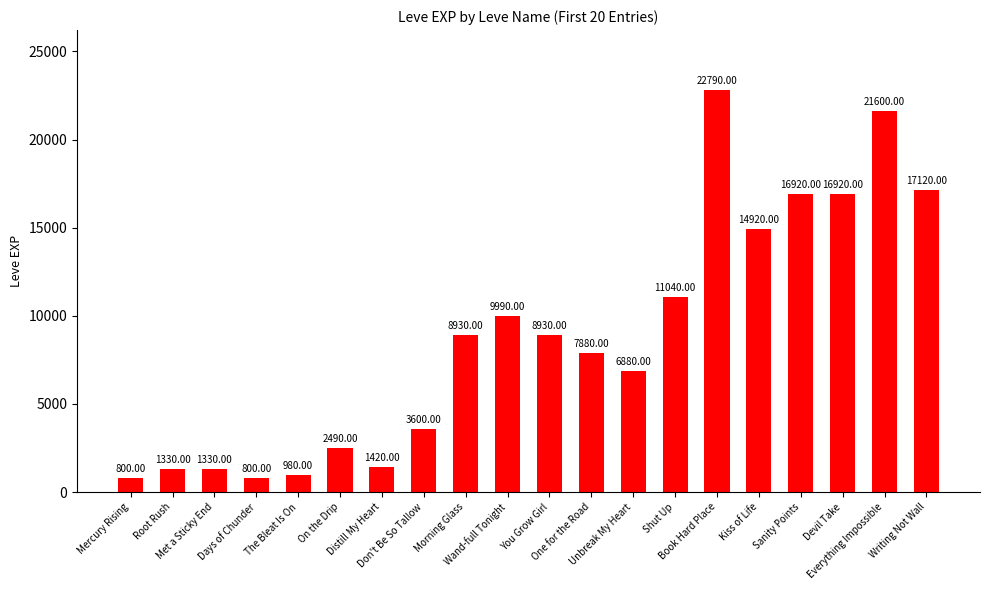

What is the difference between the second highest and minimum values?

20800